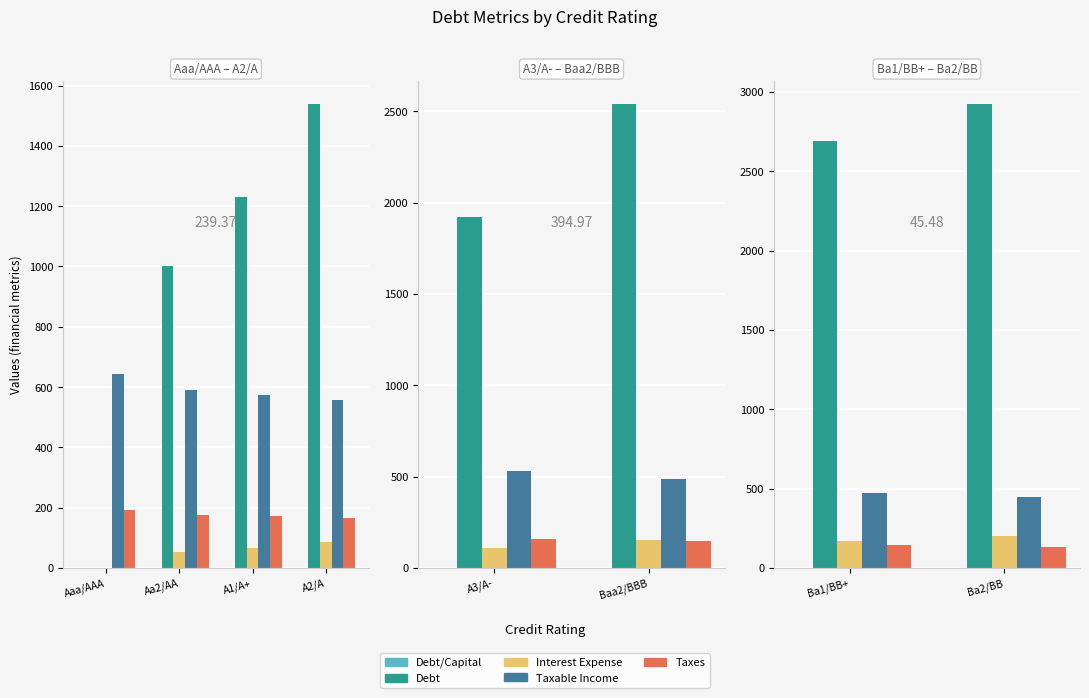

Which series has the largest range (max minus min)?

Debt